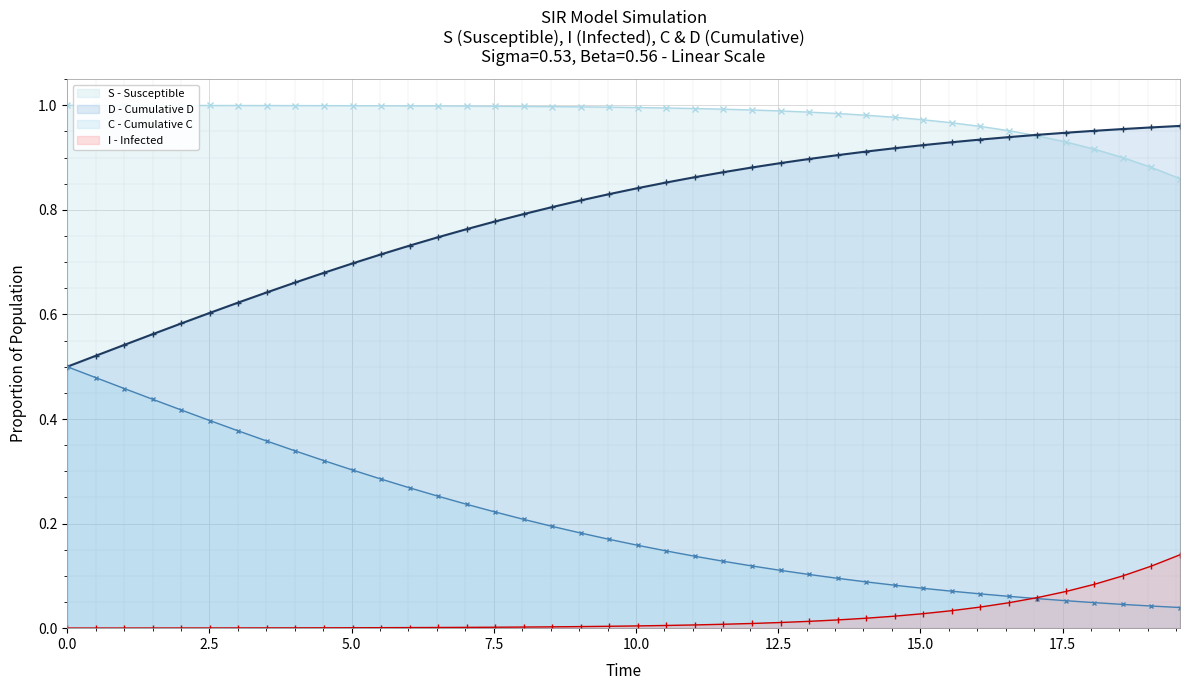

What are all the series names shown in the legend?

S - Susceptible, D - Cumulative D, C - Cumulative C, I - Infected